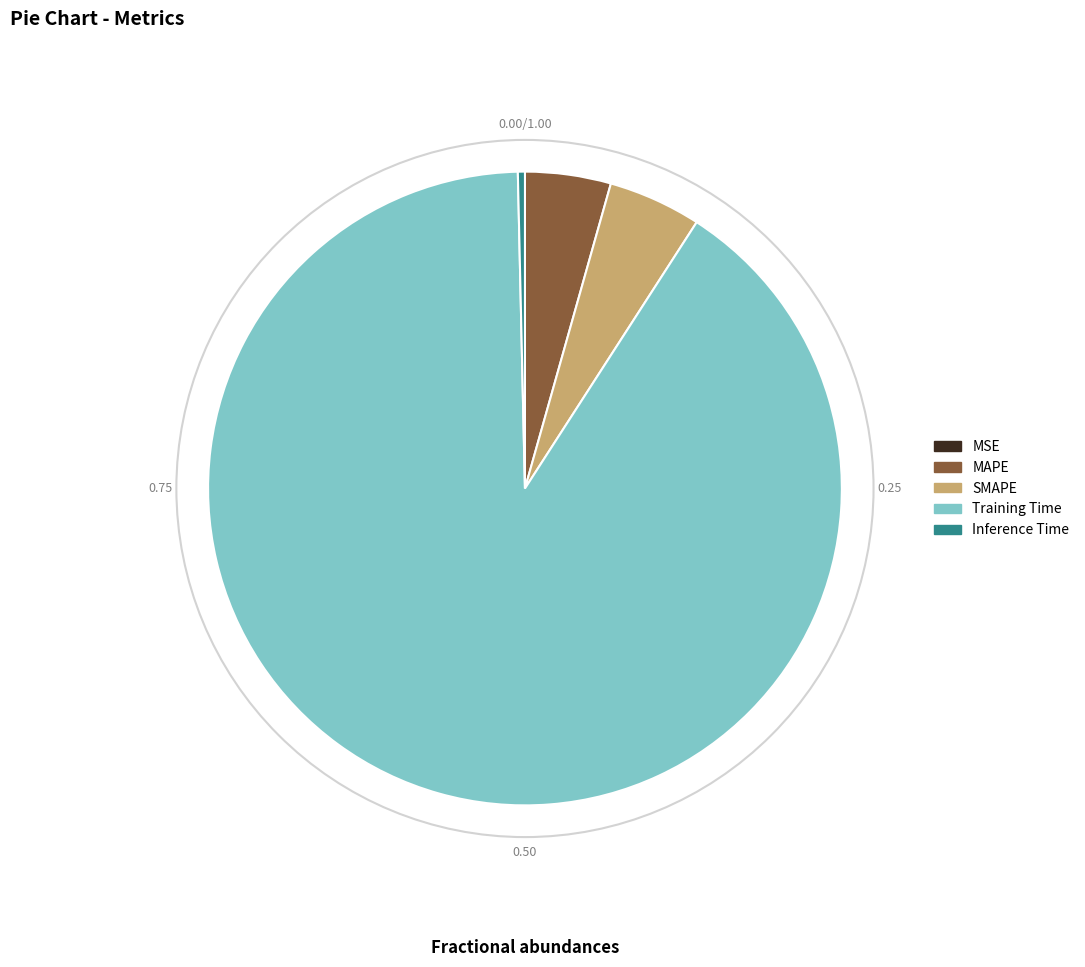

The Inference Time slice represents 8% of the pie. True or false?

False